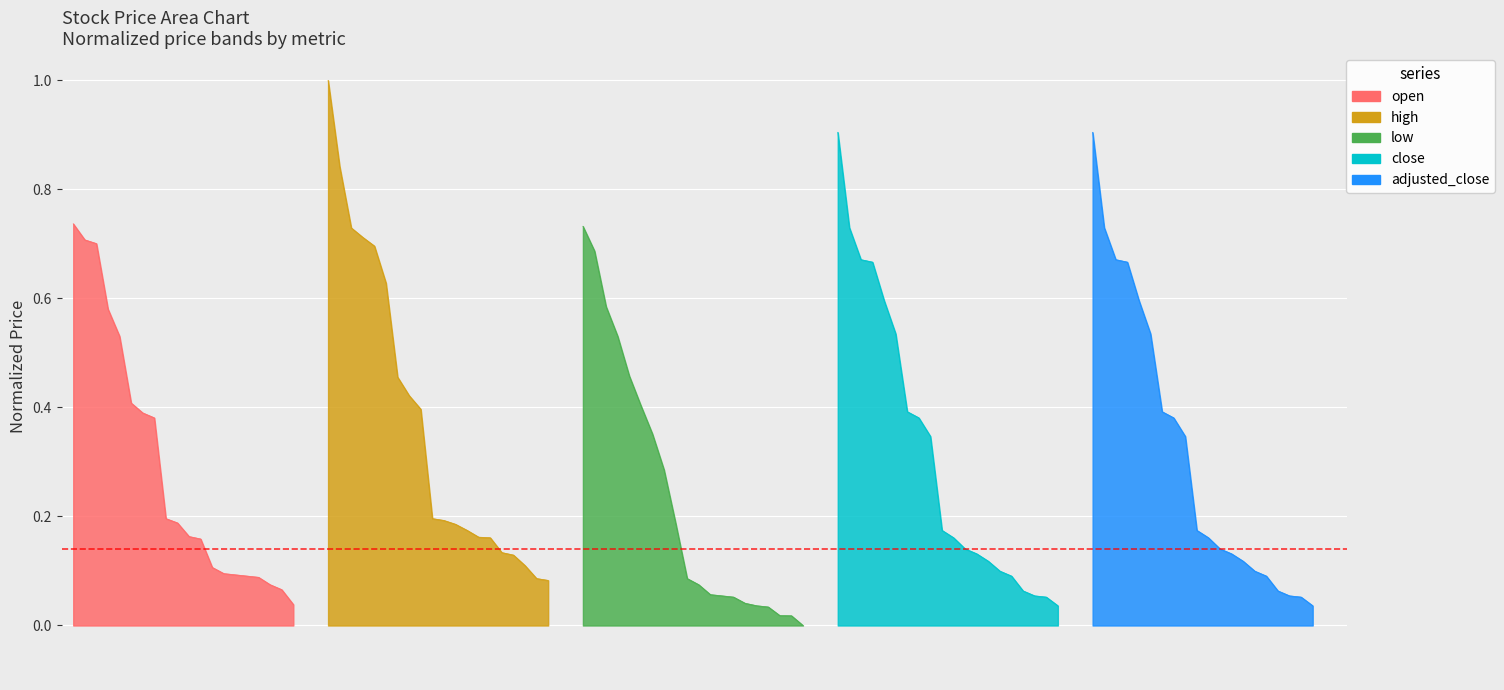

Reading left to right, list all the values displayed in this chart.

open: 0.7	0.7	0.7	0.6	0.5	0.4	0.4	0.4	0.2	0.2	0.2	0.2	0.1	0.1	0.1	0.1	0.1	0.1	0.1	0.0
high: 1.0	0.8	0.7	0.7	0.7	0.6	0.5	0.4	0.4	0.2	0.2	0.2	0.2	0.2	0.2	0.1	0.1	0.1	0.1	0.1
low: 0.7	0.7	0.6	0.5	0.5	0.4	0.4	0.3	0.2	0.1	0.1	0.1	0.1	0.1	0.0	0.0	0.0	0.0	0.0	0.0
close: 0.9	0.7	0.7	0.7	0.6	0.5	0.4	0.4	0.3	0.2	0.2	0.1	0.1	0.1	0.1	0.1	0.1	0.1	0.1	0.0
adjusted_close: 0.9	0.7	0.7	0.7	0.6	0.5	0.4	0.4	0.3	0.2	0.2	0.1	0.1	0.1	0.1	0.1	0.1	0.1	0.1	0.0